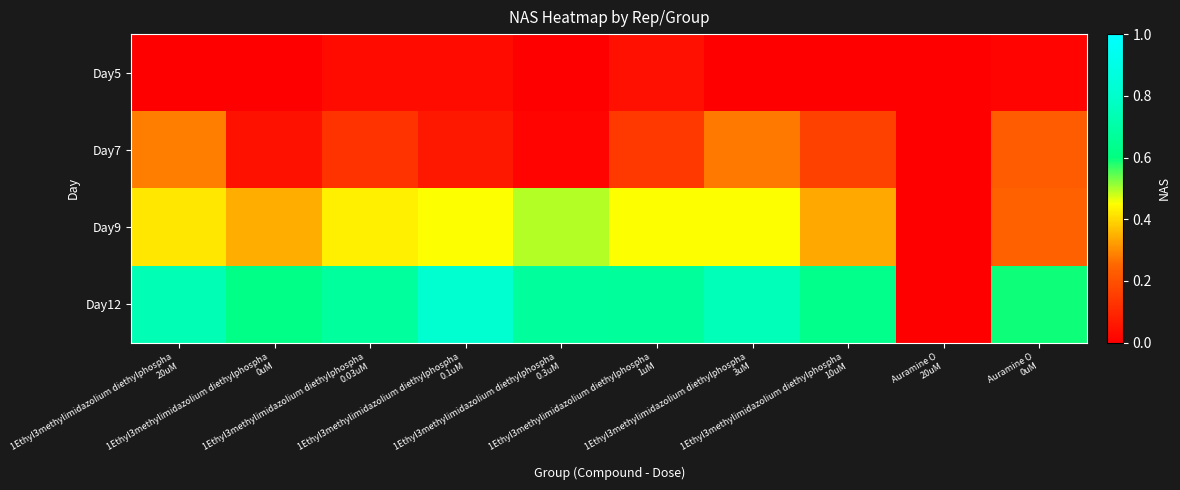

Rank the series at 1Ethyl3methylimidazolium diethylphospha 10uM from highest to lowest value.

Day12, Day9, Day7, Day5